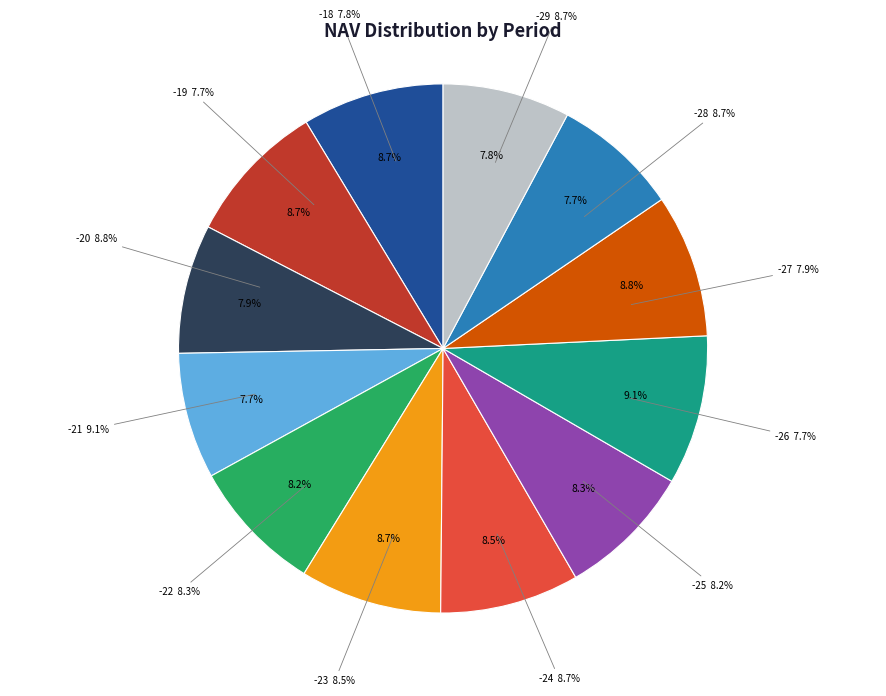

Approximately how many times larger is the value at -28 compared to -18?

1.1